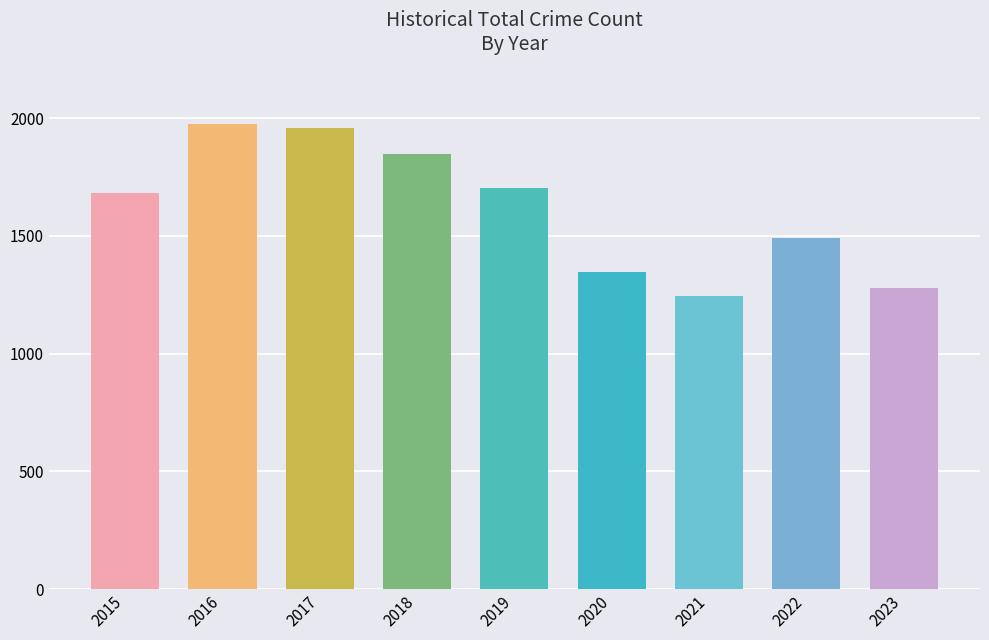

What is the minimum value shown in the chart?

1245